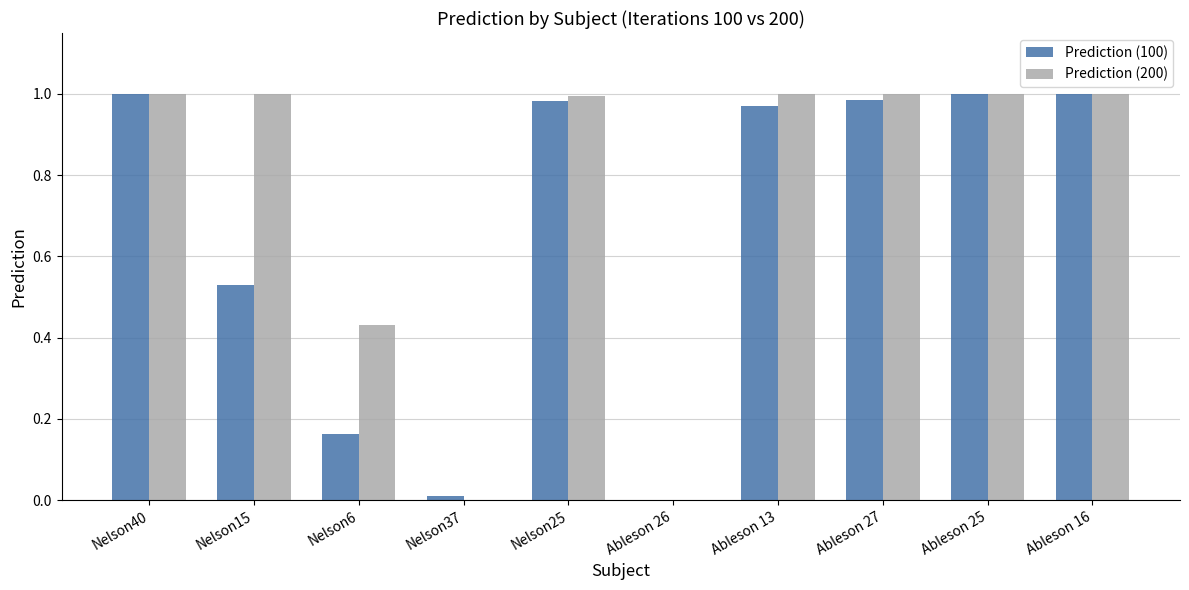

What are all the series names shown in the legend?

Prediction (100), Prediction (200)